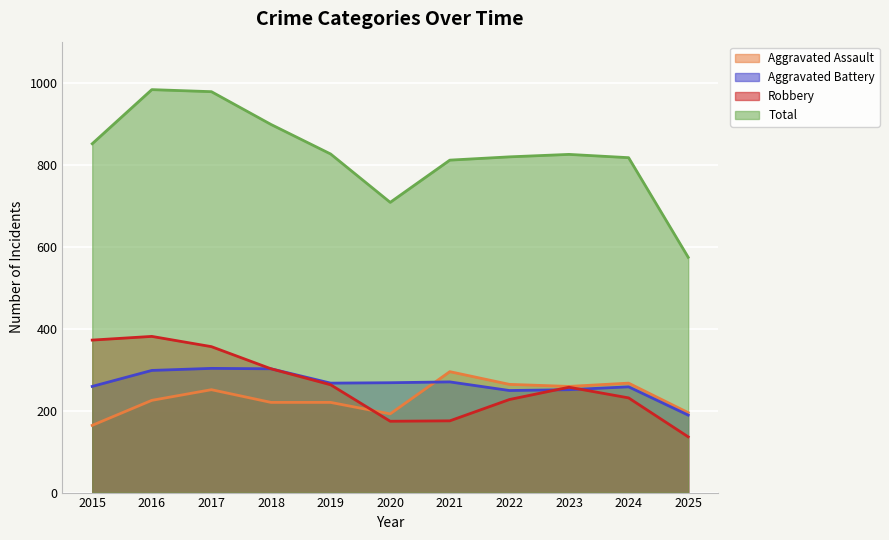

At which category is the sum across all series the highest?

2017